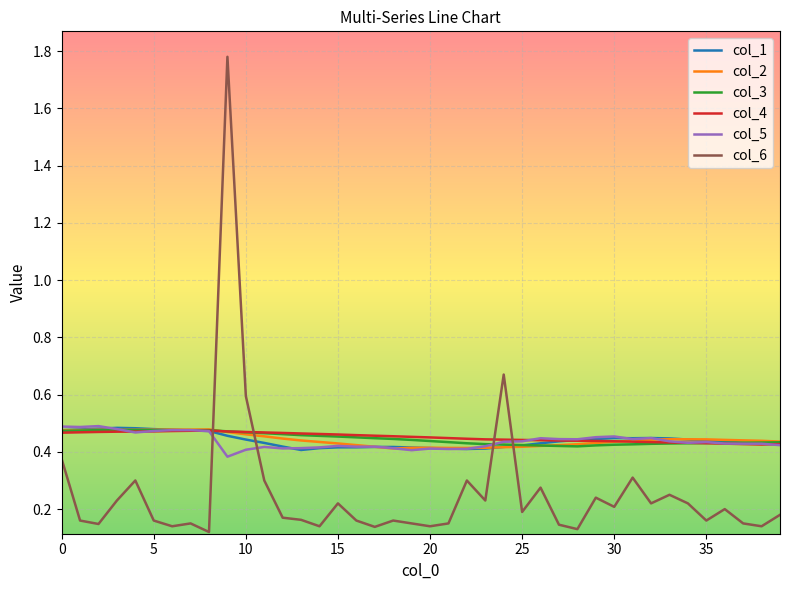

Which series has the largest range (max minus min)?

col_6